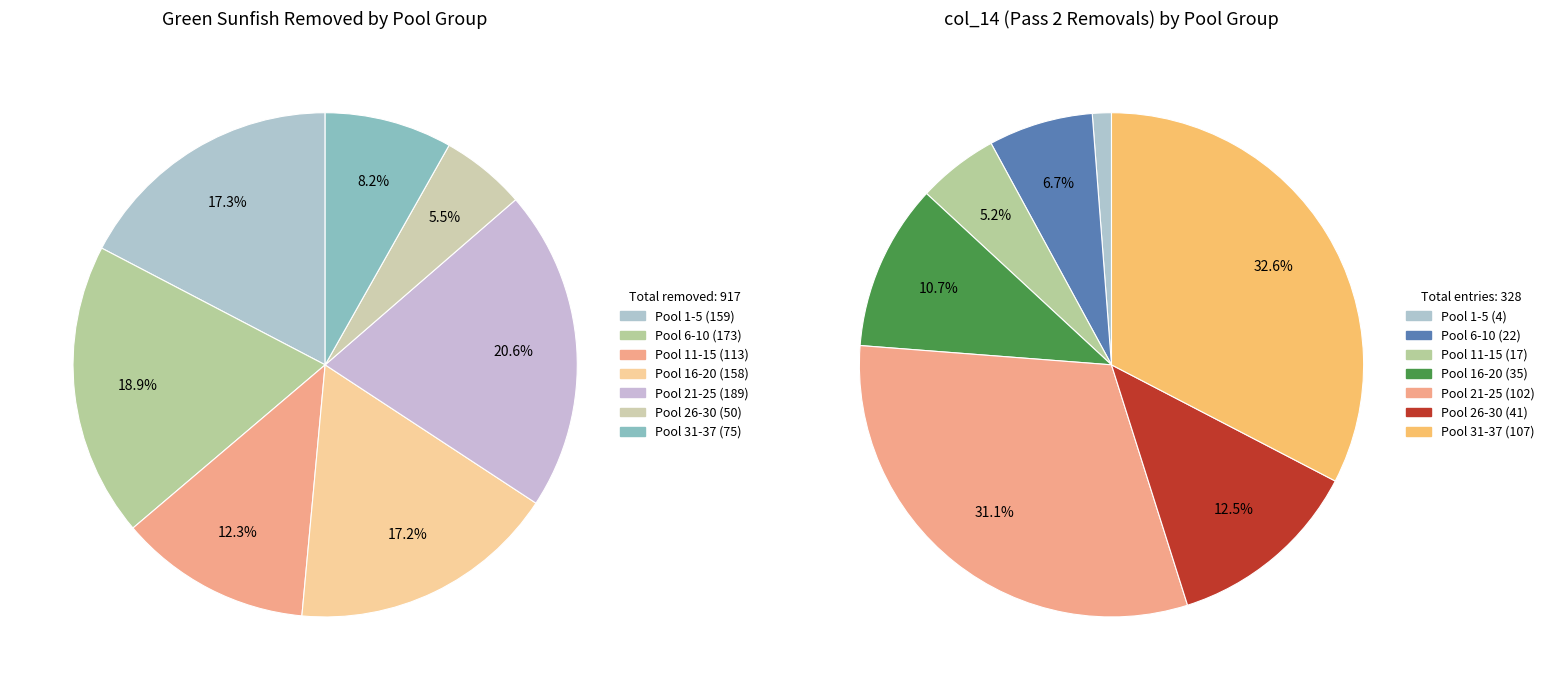

What is the change in value from 12 to 23?

+49